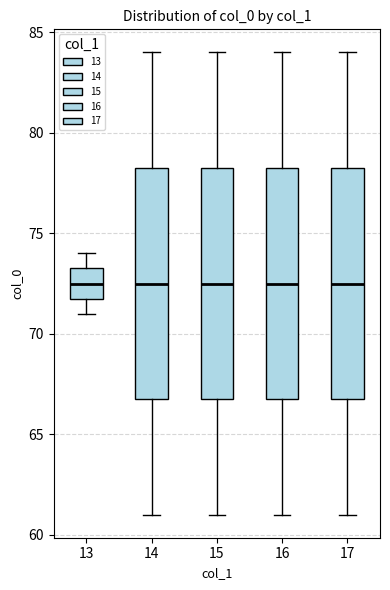

Where does the lower whisker of the box at x = 13 end on the y-axis? The values are not printed on the chart, so give them approximately, as read against the axis.

71.0